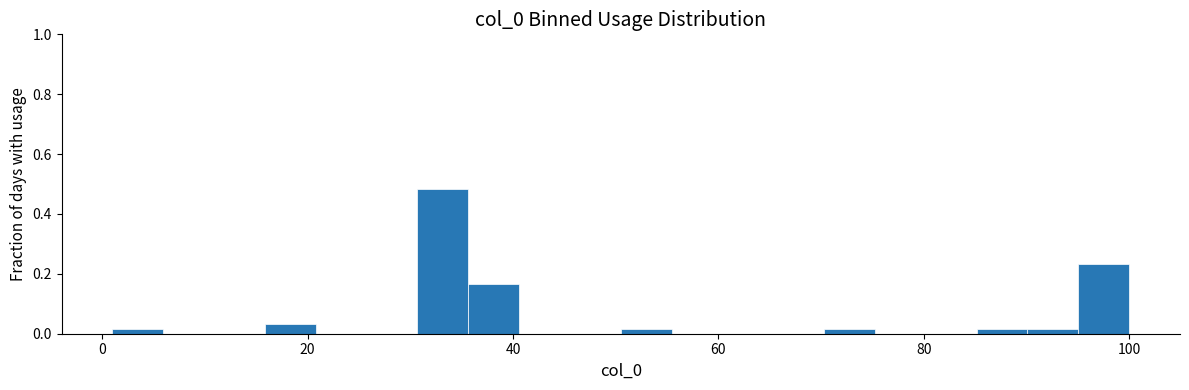

Around what value on the x-axis is the tallest bar? Give the approximate position of its centre, as read against the axis.

34